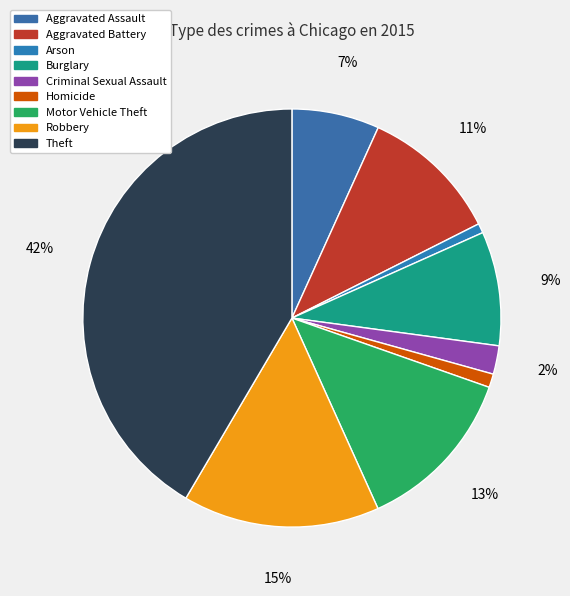

What is the smallest slice in the pie chart?

Arson